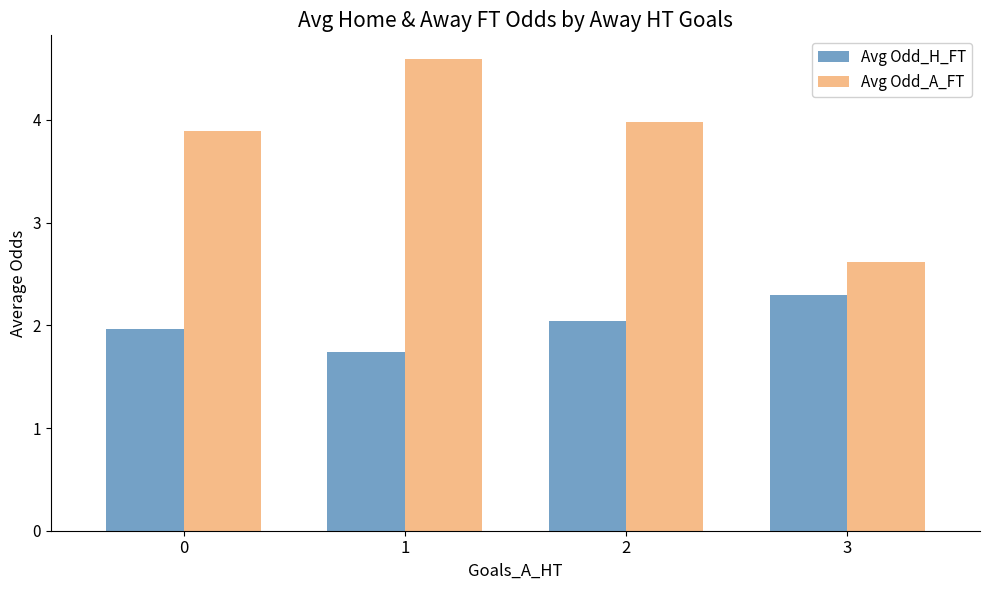

At 2, list the series in order from largest to smallest.

Avg Odd_A_FT, Avg Odd_H_FT